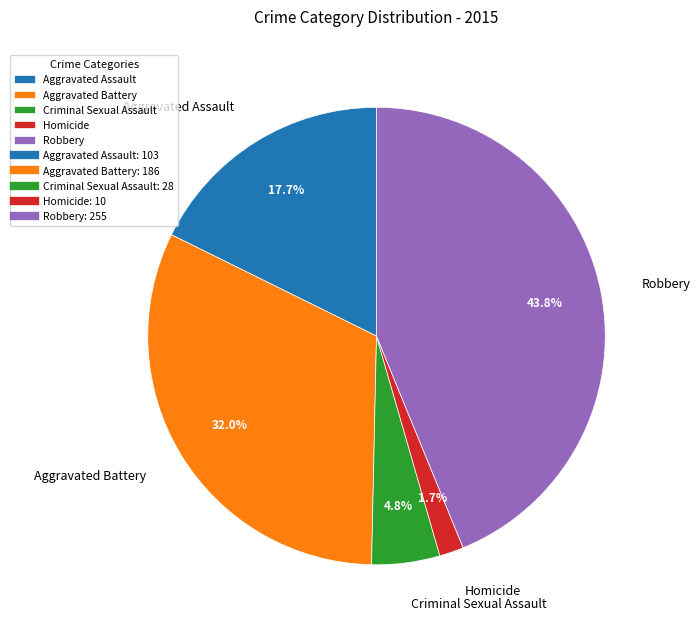

Which has a higher value, Aggravated Assault or Robbery?

Robbery